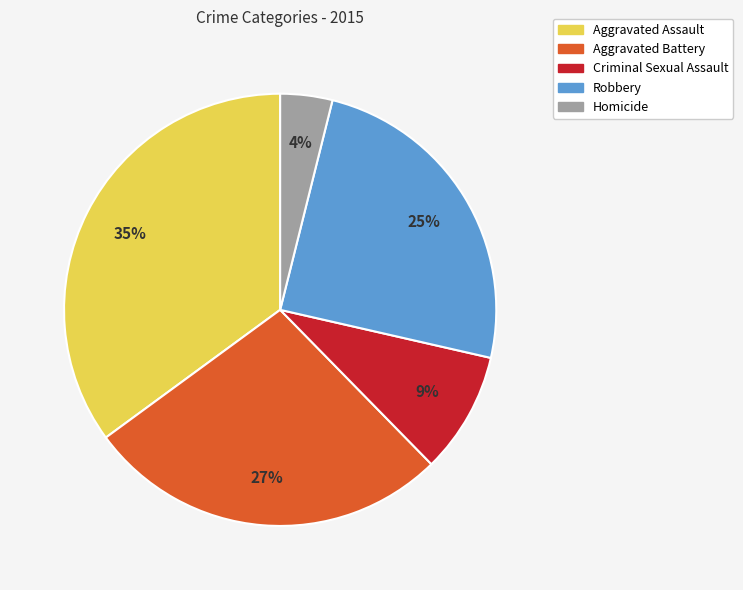

Rank the categories by value from lowest to highest.

Homicide, Criminal Sexual Assault, Robbery, Aggravated Battery, Aggravated Assault